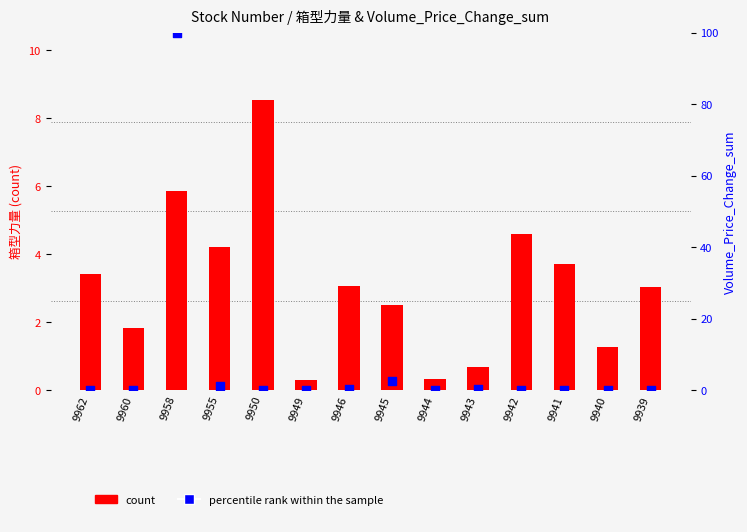

What are all the series names shown in the legend?

count, percentile rank within the sample